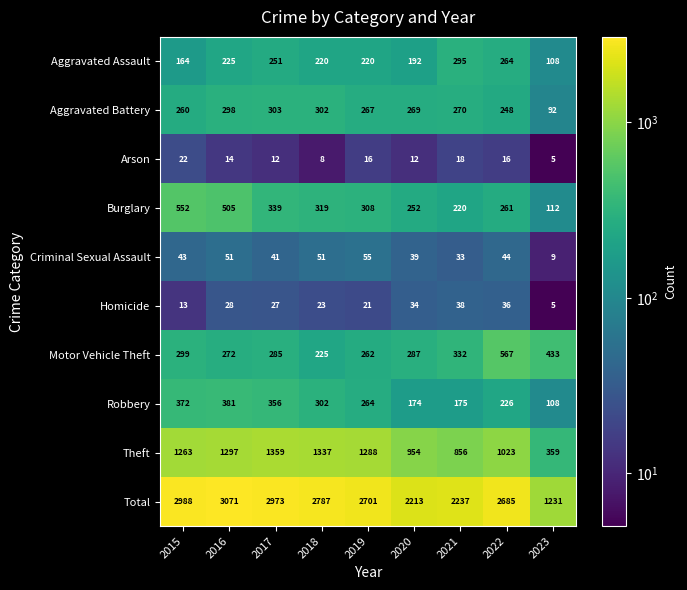

At which label is Total closest to 2151?

2020